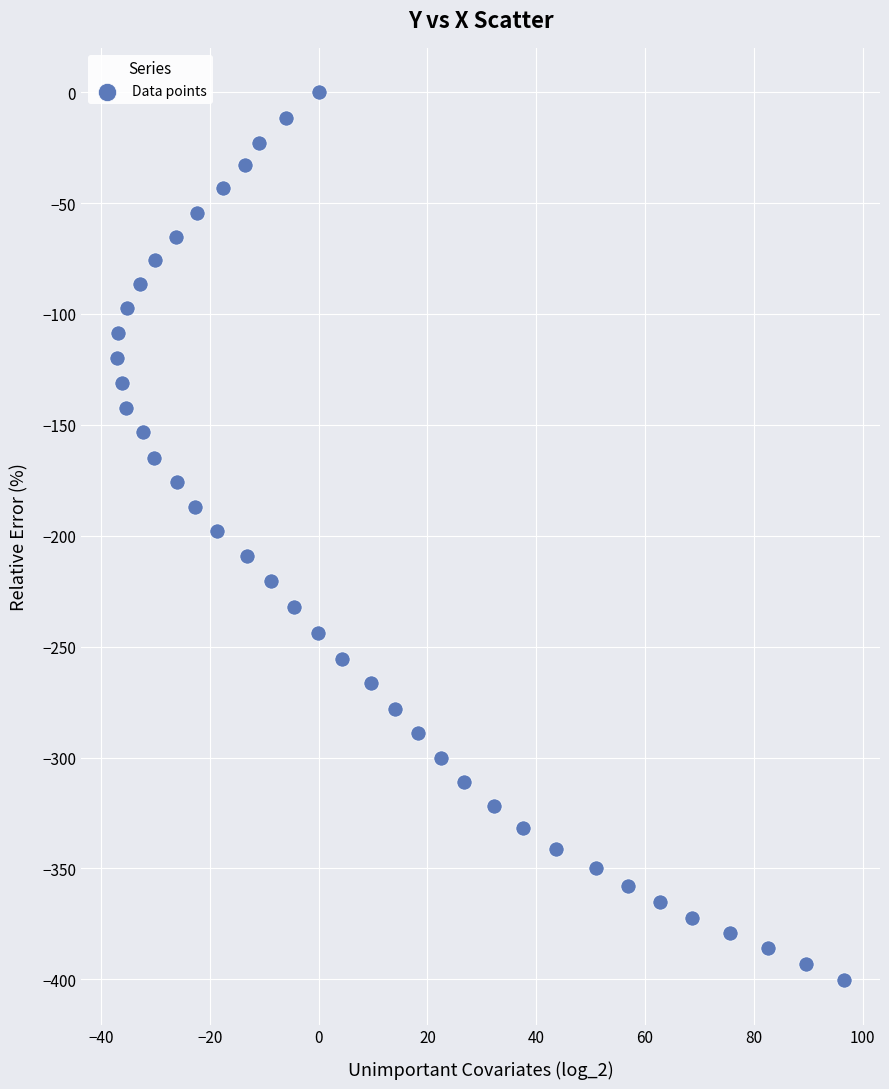

What is the range of Y values (max minus min)?

400.4